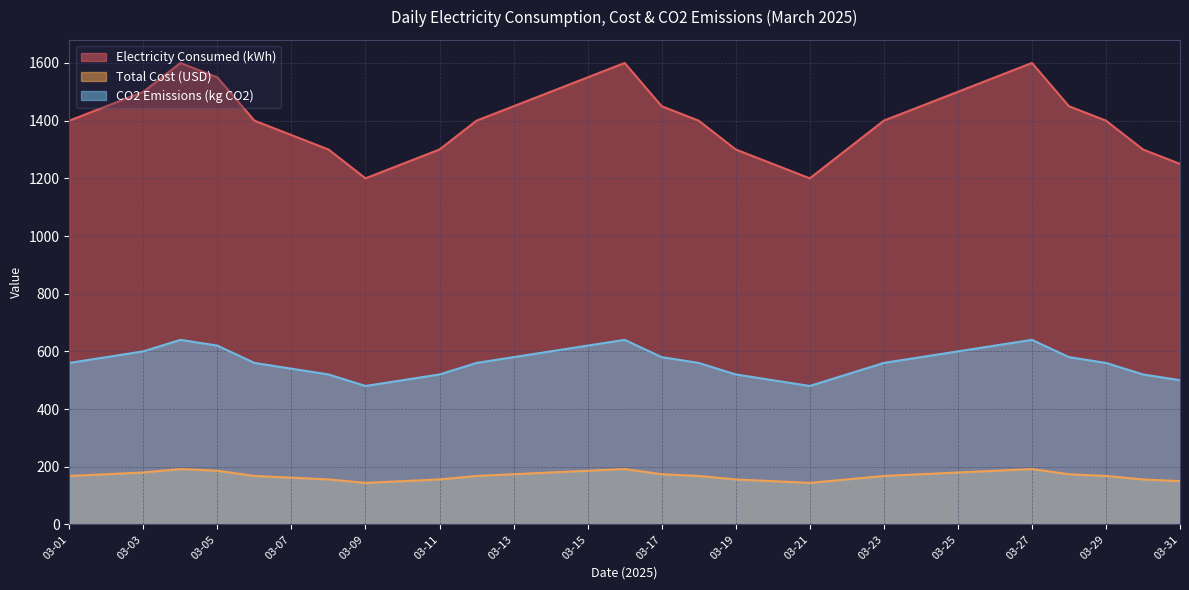

The Total Cost (USD) series shows 168 at 03-29. True or false?

True